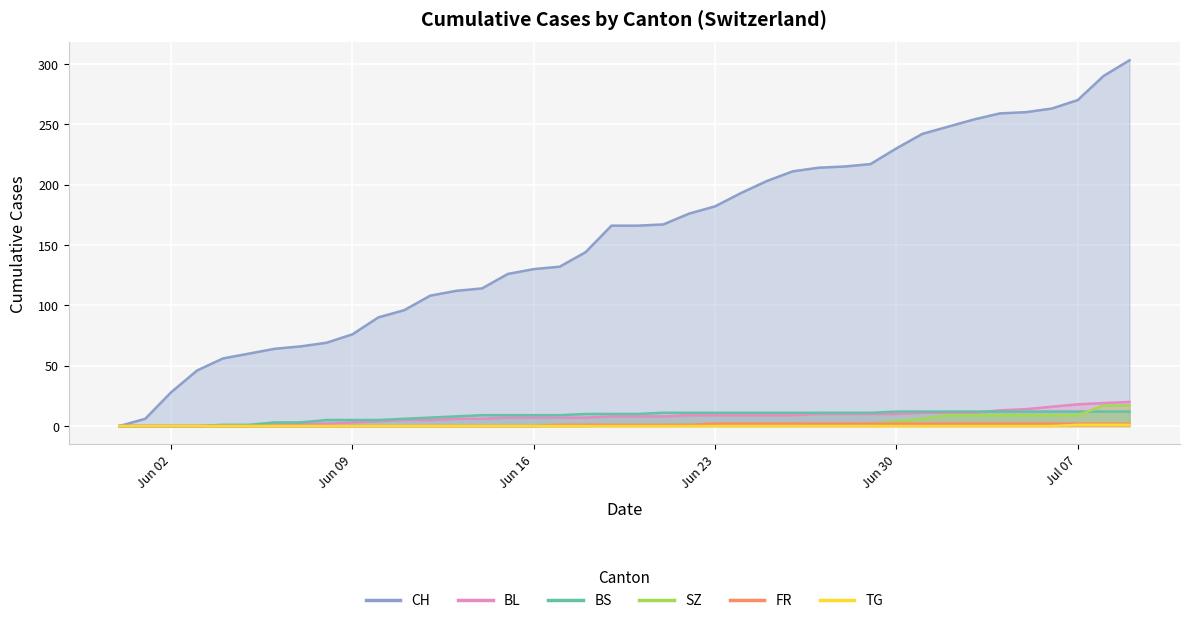

Which label corresponds to the smallest value in the chart?

Jun 02